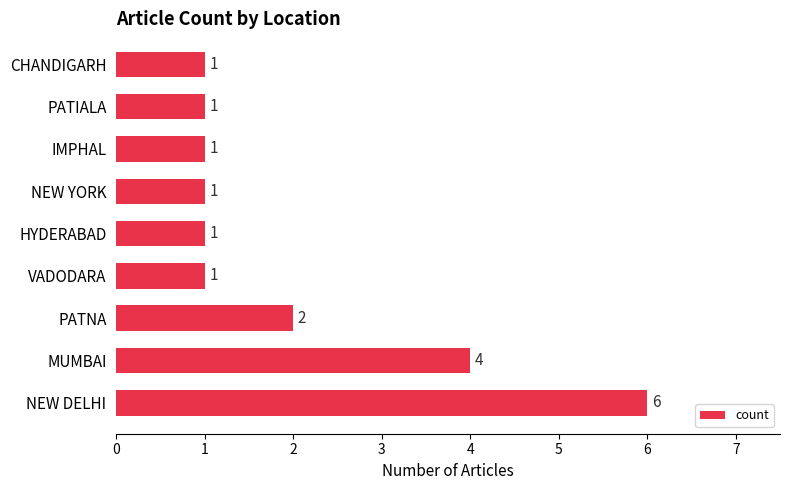

Reading bottom to top, list all the values displayed in this chart.

6	4	2	1	1	1	1	1	1